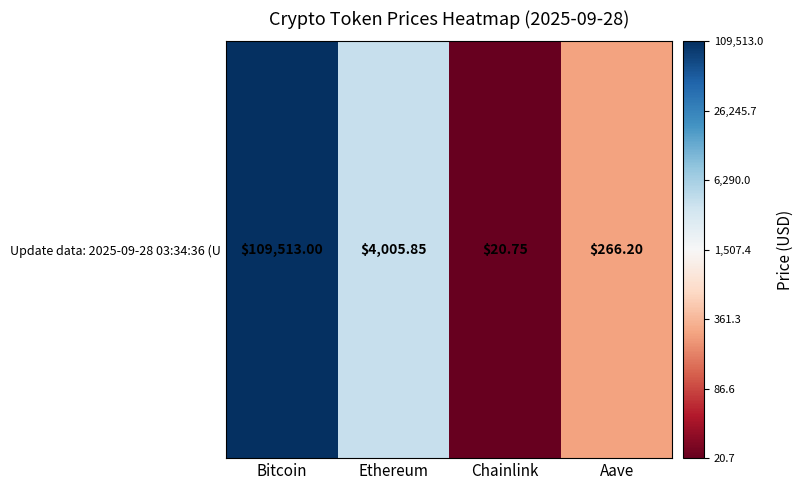

Between Chainlink and Aave, which is larger?

Aave